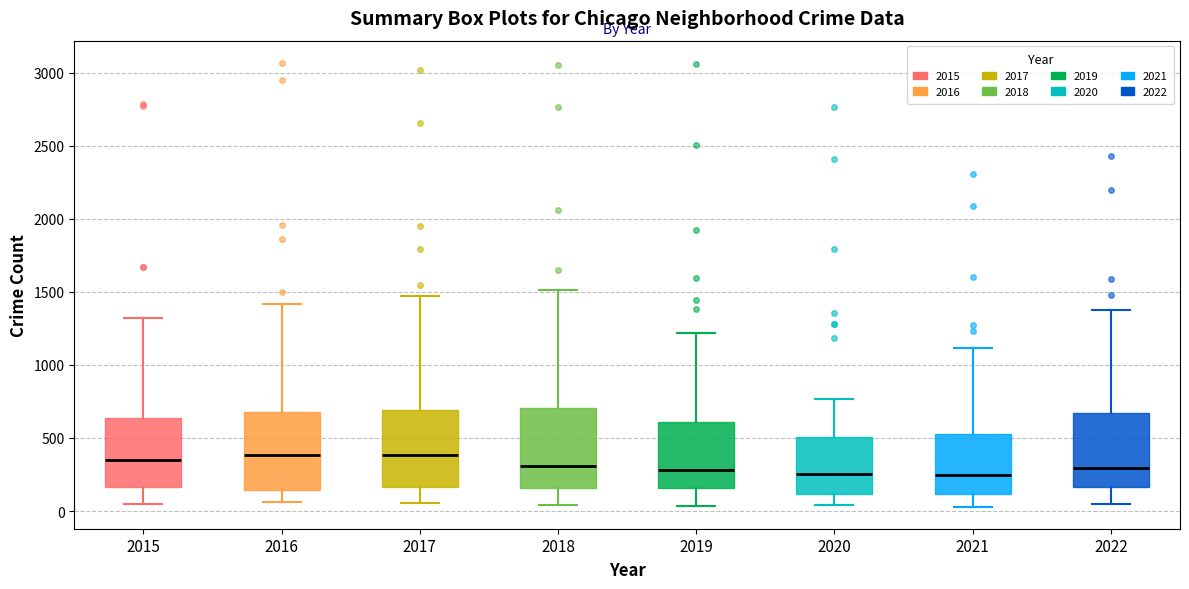

Reading left to right, read every box against the y-axis: the position of its median line, the range the box covers, and the ends of its whiskers. The values are not printed on the chart, so give them approximately, as read against the axis.

2015: median 350, box 150 to 650, whiskers 50 to 1300
2016: median 400, box 150 to 700, whiskers 50 to 1400
2017: median 400, box 150 to 700, whiskers 50 to 1450
2018: median 300, box 150 to 700, whiskers 50 to 1500
2019: median 300, box 150 to 600, whiskers 50 to 1200
2020: median 250, box 100 to 500, whiskers 50 to 750
2021: median 250, box 100 to 550, whiskers 50 to 1100
2022: median 300, box 150 to 650, whiskers 50 to 1350